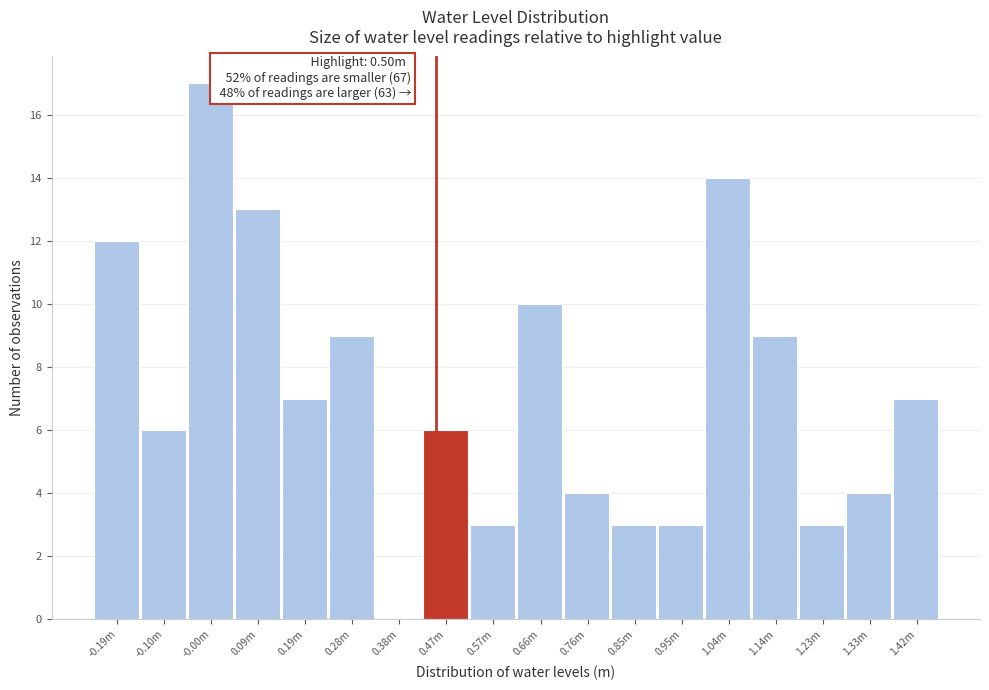

Reading left to right, list all the values displayed in this chart.

-0.19m=12	-0.10m=6	-0.00m=17	0.09m=13	0.19m=7	0.28m=9	0.38m=0	0.47m=6	0.57m=3	0.66m=10	0.76m=4	0.85m=3	0.95m=3	1.04m=14	1.14m=9	1.23m=3	1.33m=4	1.42m=7